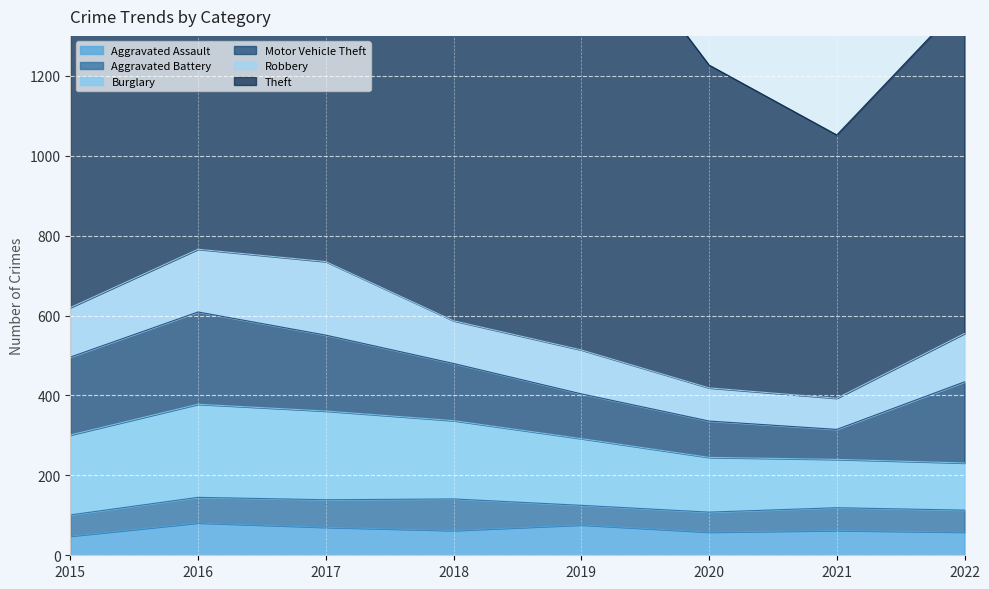

True or false: Theft and Aggravated Assault cross at least once.

False